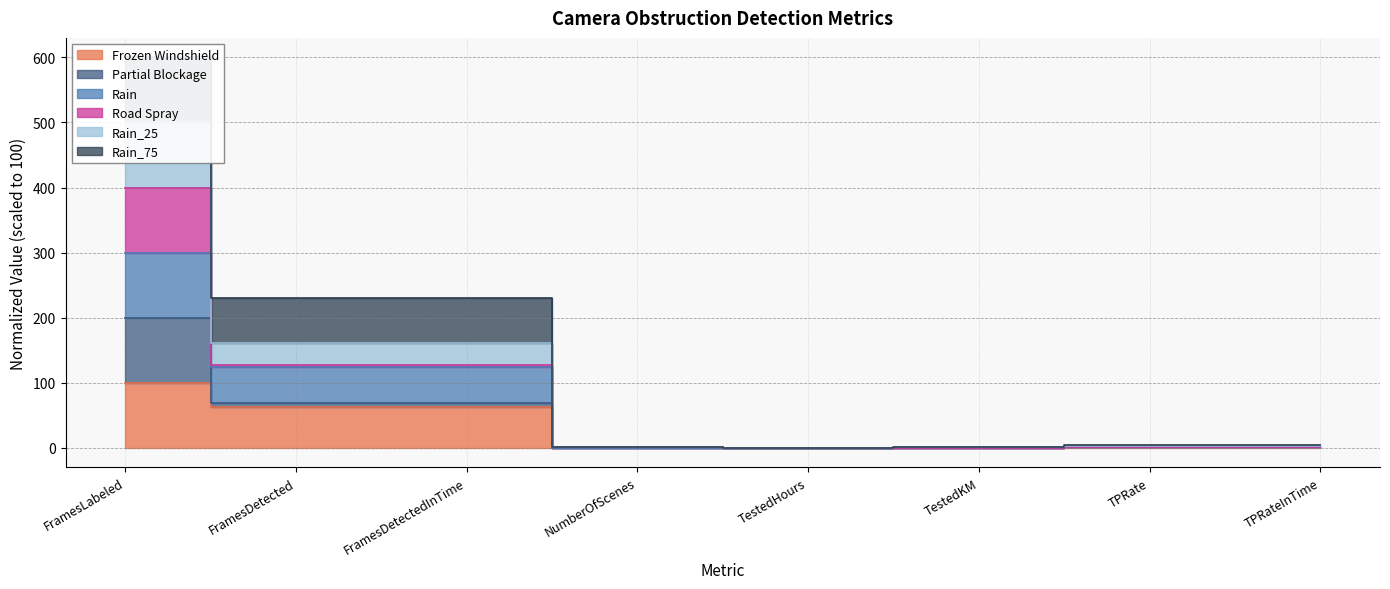

True or false: Rain_25 and Rain intersect in this chart.

False